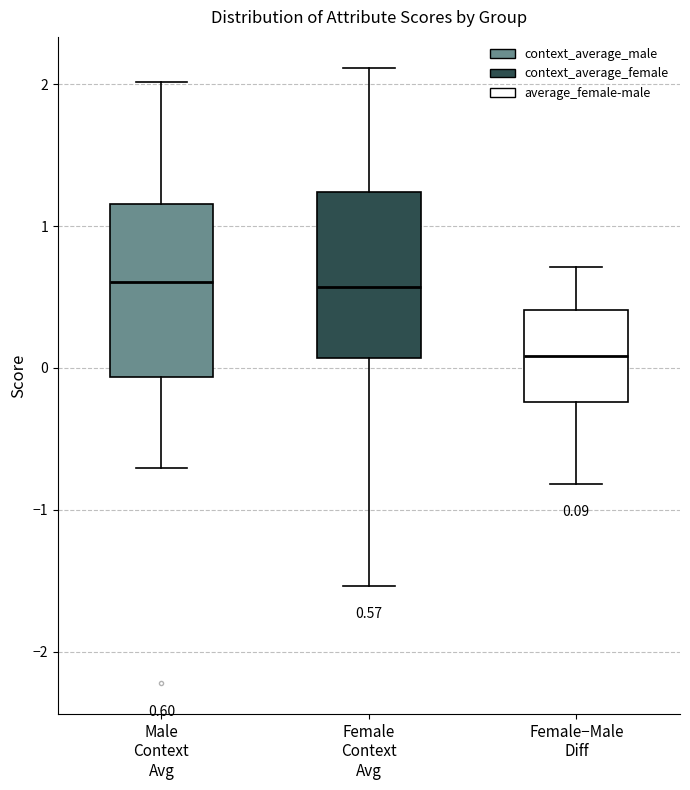

Which box's median line is the lowest?

Female−Male Diff